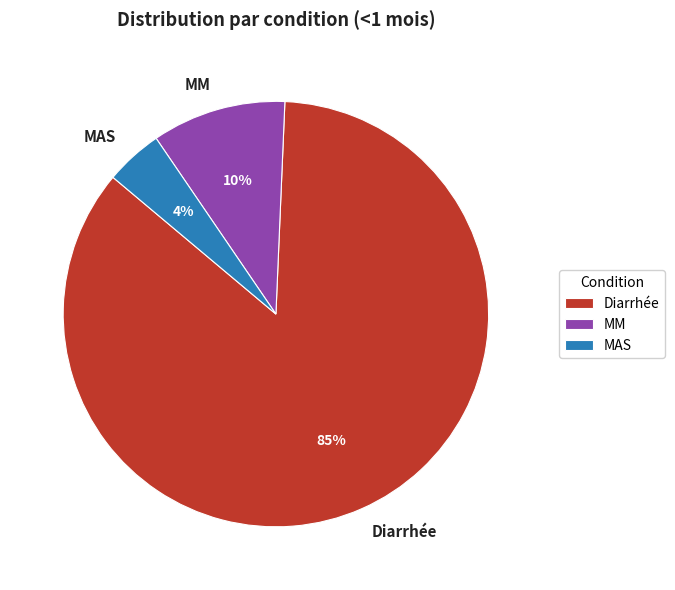

Between MAS and Diarrhée, which is larger?

Diarrhée